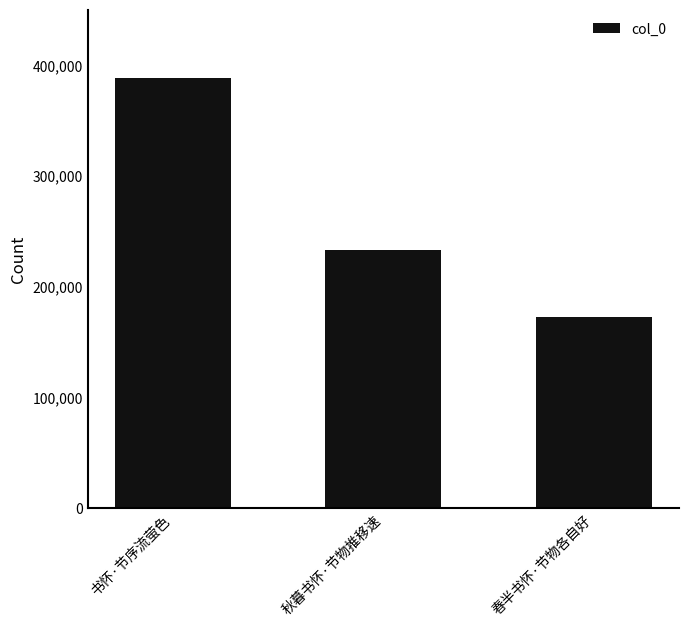

At which category does the chart reach its peak across all series?

书怀·节序流萤色